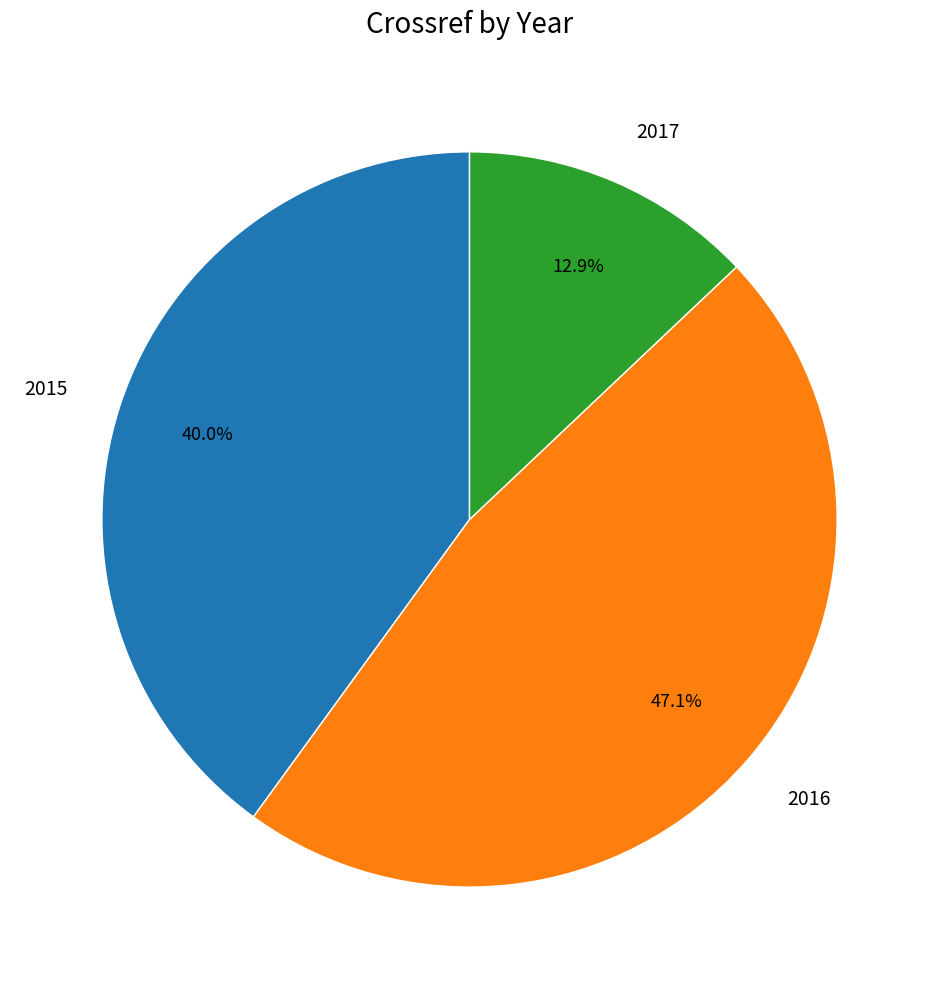

Does 2015 account for over 50% of the chart?

No